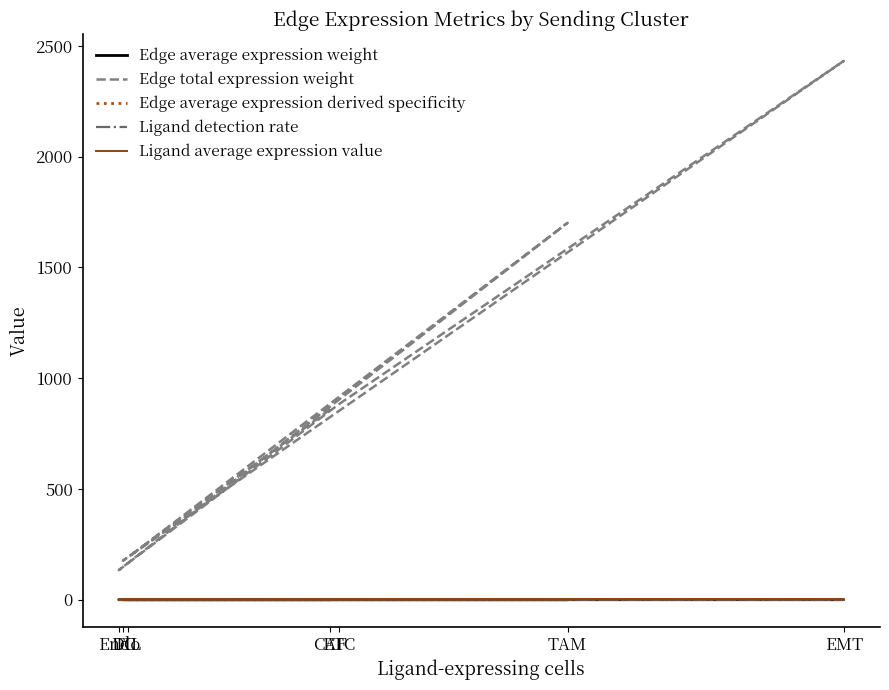

What is the spread (max minus min) of values at DC?

175.7